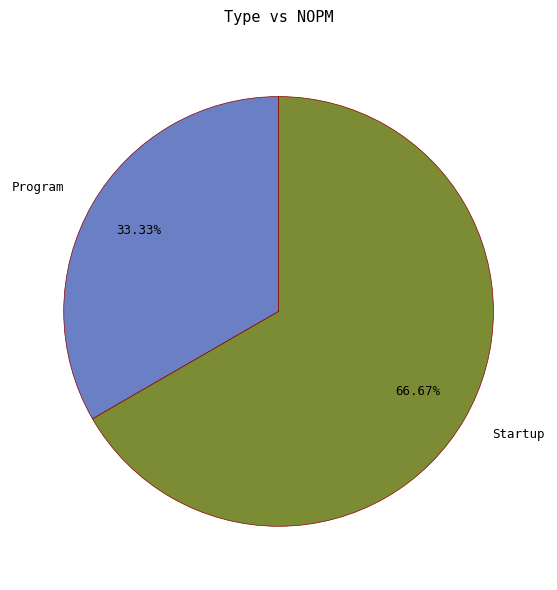

Count the number of slices in the pie.

2